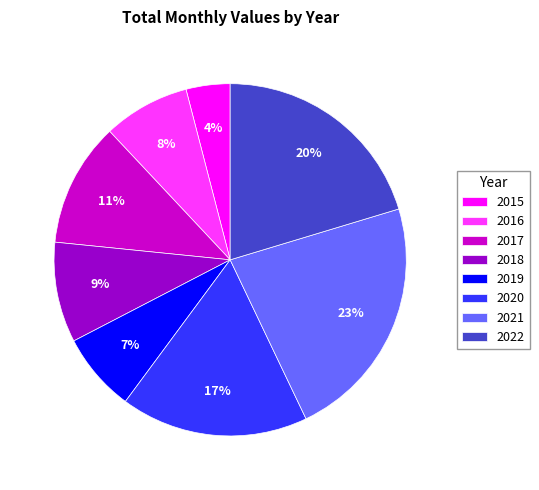

To the nearest percent, what is the average slice percentage?

12%